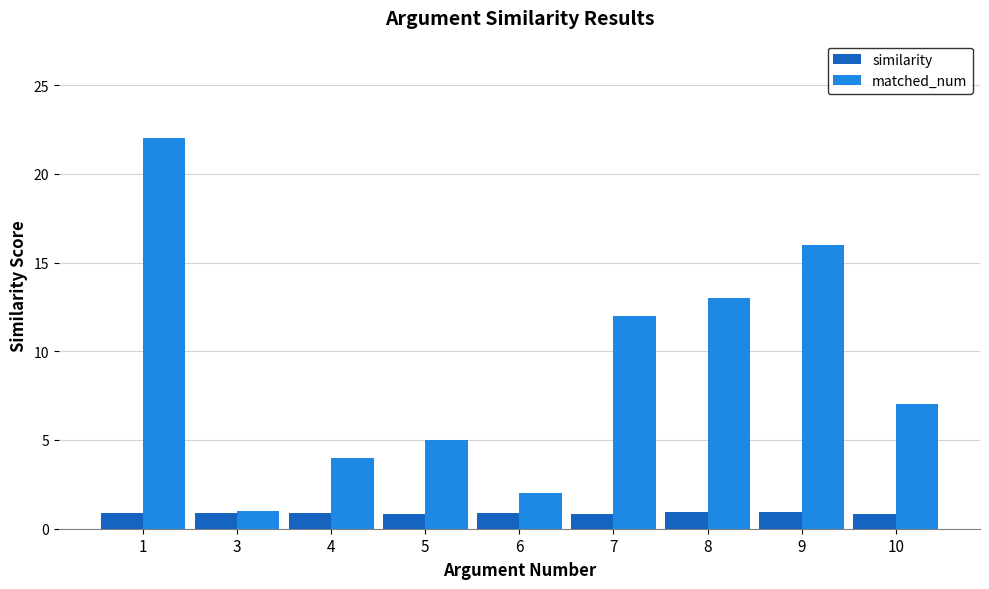

True or false: similarity has a value of 0.8 at 10.

True